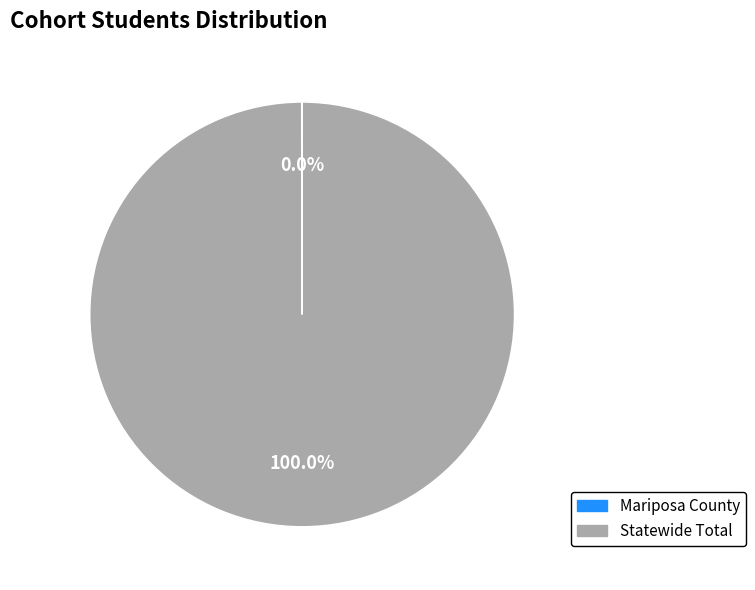

Which slice is the largest?

Statewide Total